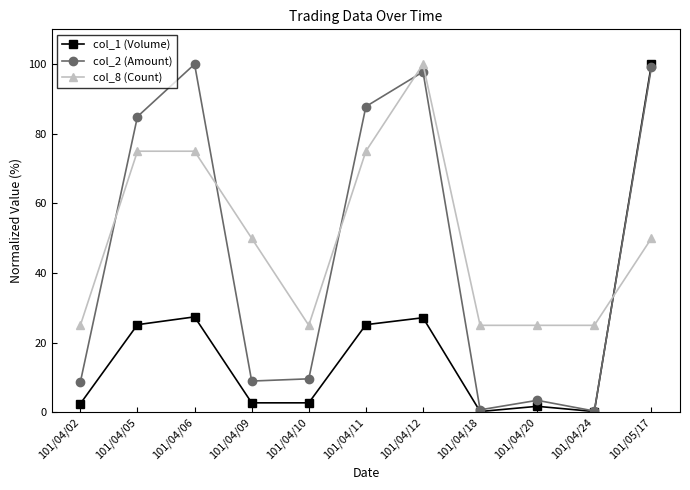

What is the label of the 6th point from the right?

101/04/11